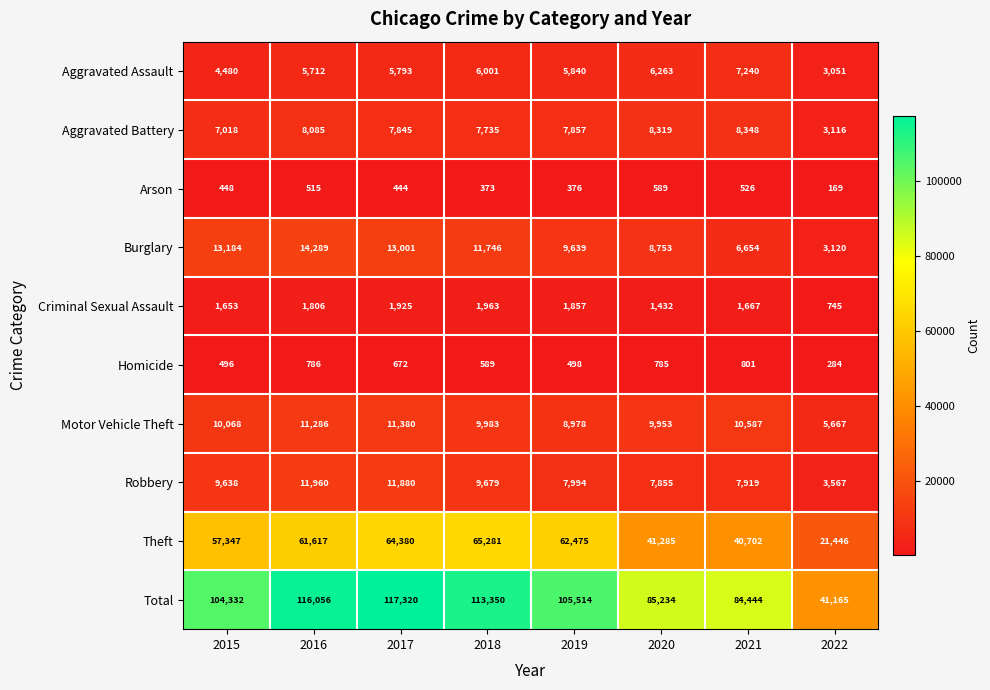

What is the difference between the second highest and minimum values in the Total series?

74891